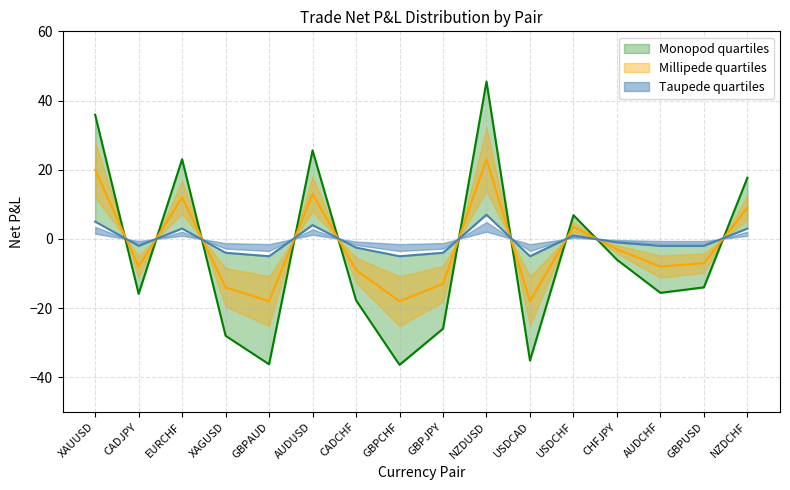

Reading left to right, list all the values displayed in this chart.

Lower quartile: 35.9	-15.9	23.0	-28.0	-36.2	25.6	-17.7	-36.4	-25.9	45.5	-35.2	6.9	-6.0	-15.6	-14.0	17.7
Median: 20.0	-8.0	12.0	-14.0	-18.0	13.0	-9.0	-18.0	-13.0	23.0	-18.0	3.5	-3.0	-8.0	-7.0	9.0
Upper quartile: 5.0	-2.0	3.0	-4.0	-5.0	4.0	-2.5	-5.0	-4.0	7.0	-5.0	1.0	-1.0	-2.0	-2.0	3.0